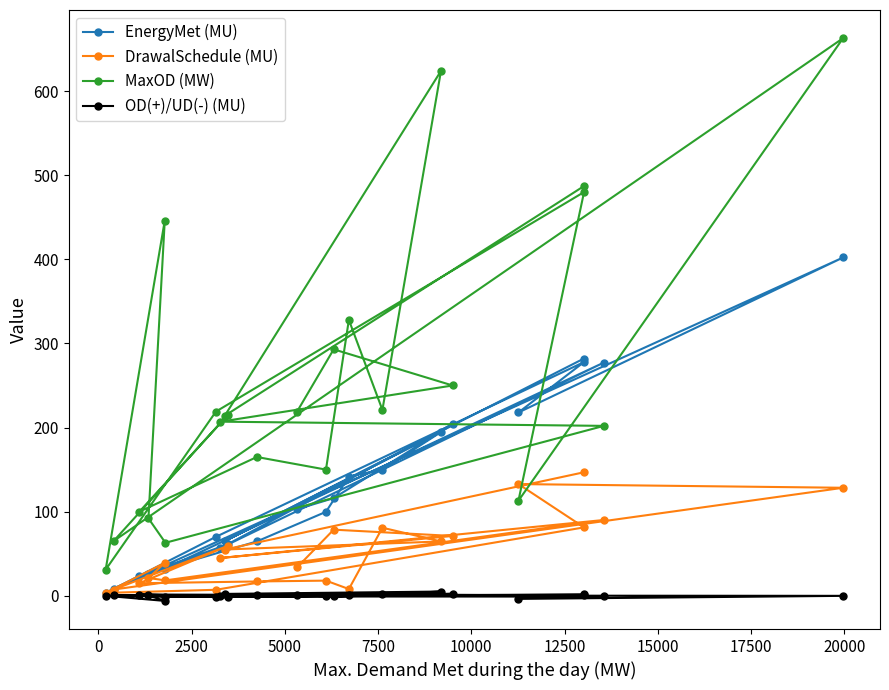

Reading left to right, list all the values displayed in this chart.

EnergyMet (MU): 102.9	116.1	204.1	56.7	277.3	32.4	26.2	37.0	3.4	70.1	277.9	217.9	402.2	8.4	61.1	23.6	64.6	99.8	141.8	150.0	194.6	64.9	282.0
DrawalSchedule (MU): 33.8	78.6	71.1	44.9	90.1	18.3	21.1	39.1	3.4	7.1	81.3	132.8	128.4	7.4	59.3	14.9	17.0	18.0	8.0	80.9	64.6	55.0	146.8
MaxOD (MW): 219.0	293.0	250.0	207.0	202.0	63.0	92.0	446.0	31.0	219.0	480.0	113.0	663.0	65.0	215.0	100.0	165.0	150.0	328.0	221.0	624.0	214.0	487.0
OD(+)/UD(-) (MU): 0.5	-0.8	2.3	0.0	-0.6	-1.1	0.4	-6.1	0.0	-1.5	1.8	-3.7	-0.1	0.4	-0.9	1.5	1.1	0.3	0.6	1.9	5.0	2.2	0.5